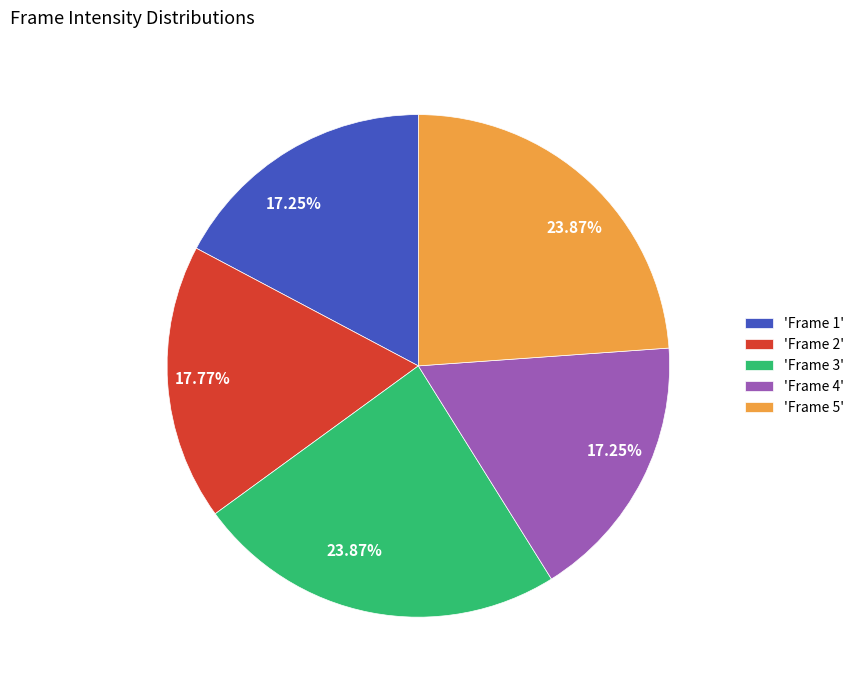

Does any single category account for the majority?

No